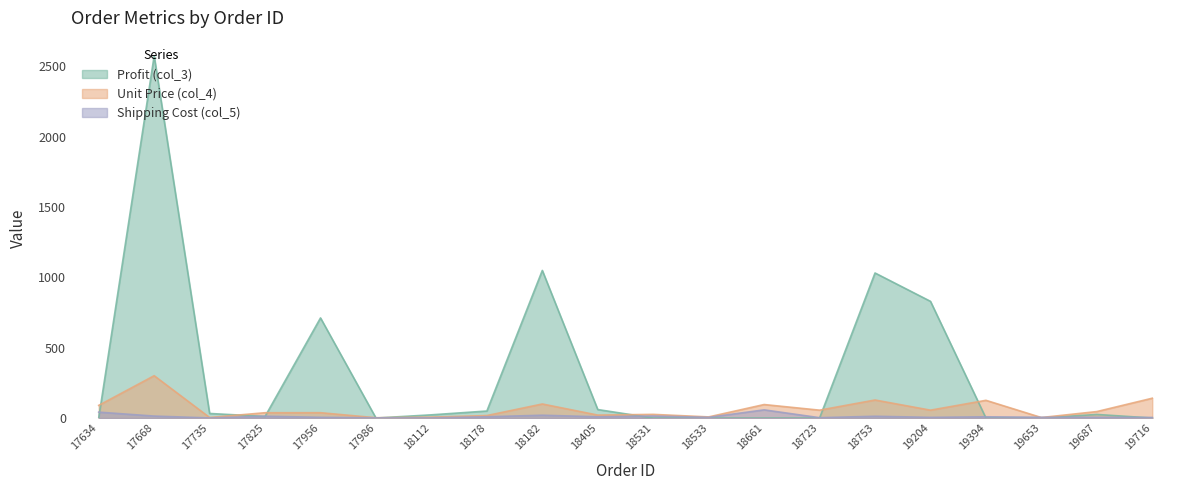

What is the spread (max minus min) of values at 18531?

26.0